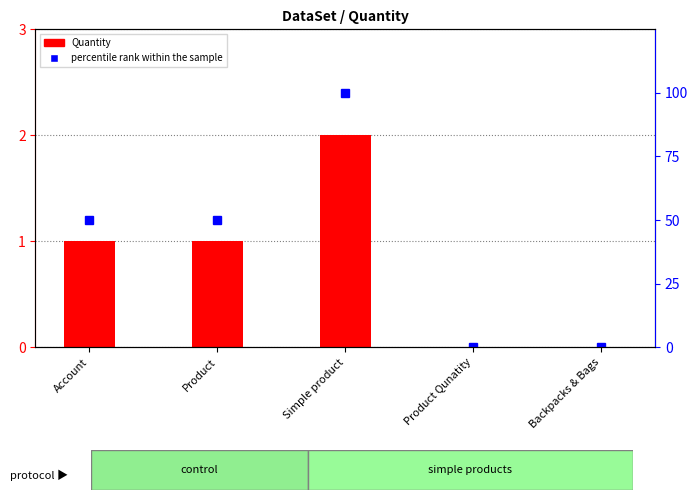

How many groups of bars are there?

5